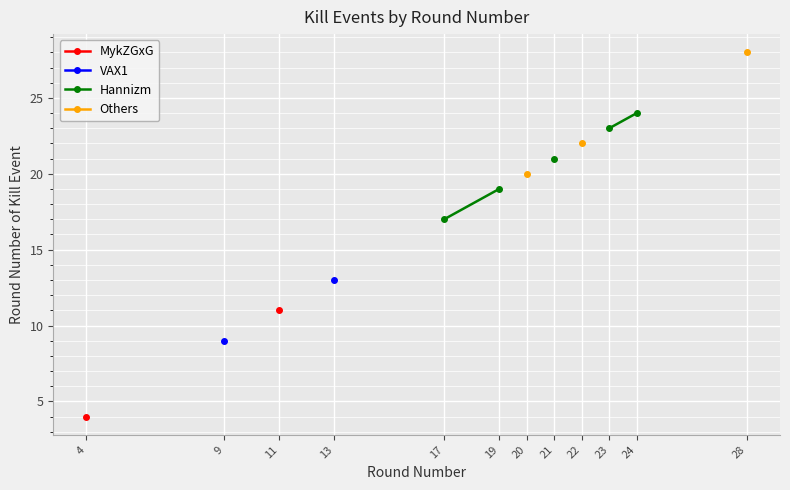

At which label does MykZGxG reach its minimum?

4